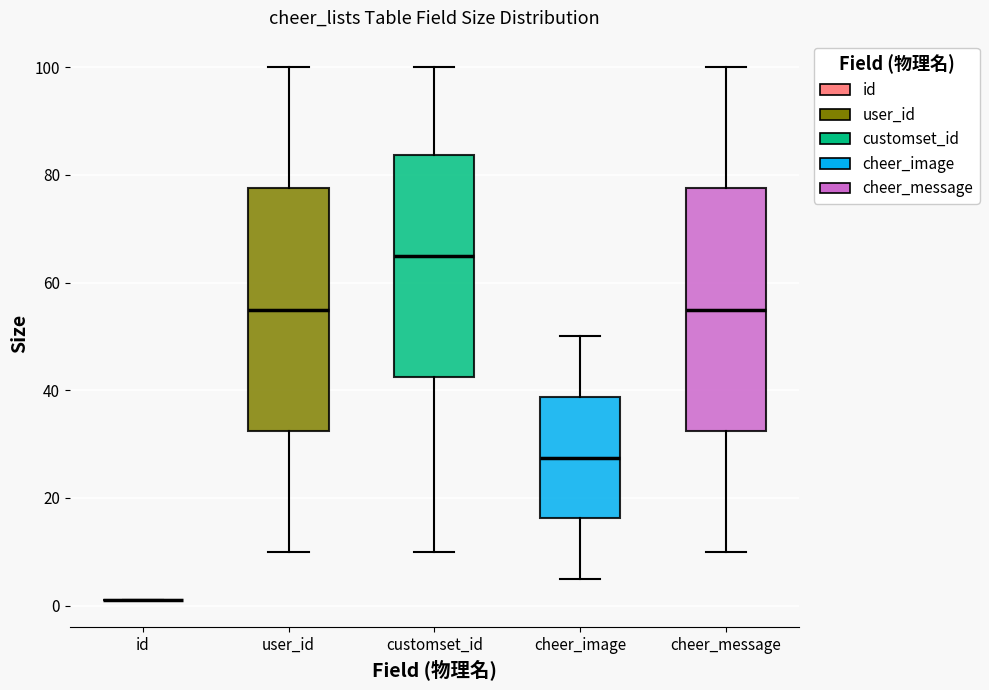

Reading left to right, read every box against the y-axis: the position of its median line, the range the box covers, and the ends of its whiskers. The values are not printed on the chart, so give them approximately, as read against the axis.

id: box collapsed to a line at 2, whiskers 2 to 2
user_id: median 56, box 32 to 78, whiskers 10 to 100
customset_id: median 66, box 42 to 84, whiskers 10 to 100
cheer_image: median 28, box 16 to 38, whiskers 6 to 50
cheer_message: median 56, box 32 to 78, whiskers 10 to 100